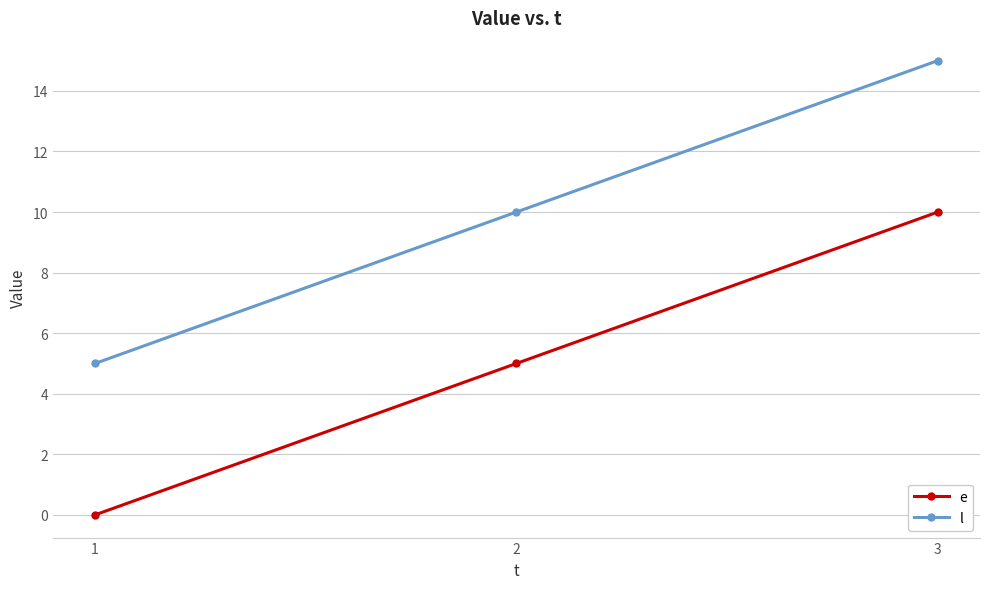

How many lines are shown in the chart?

2